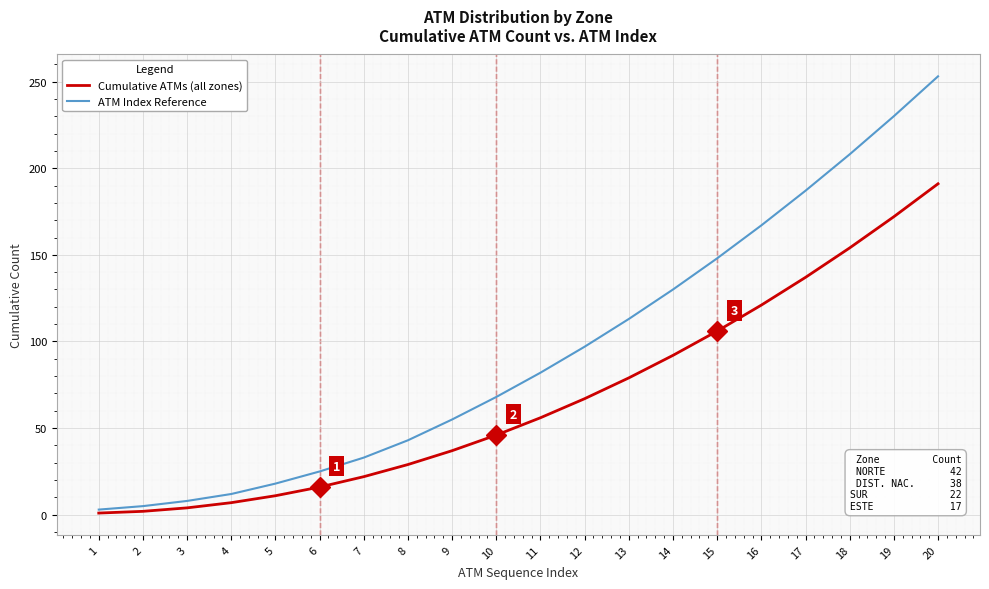

Which label corresponds to the largest value in the chart?

20